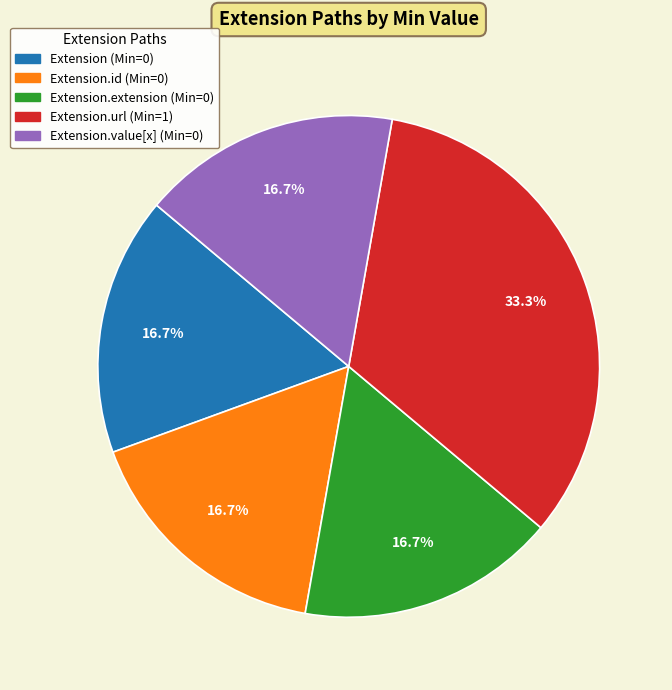

Is there a majority slice in this chart?

No